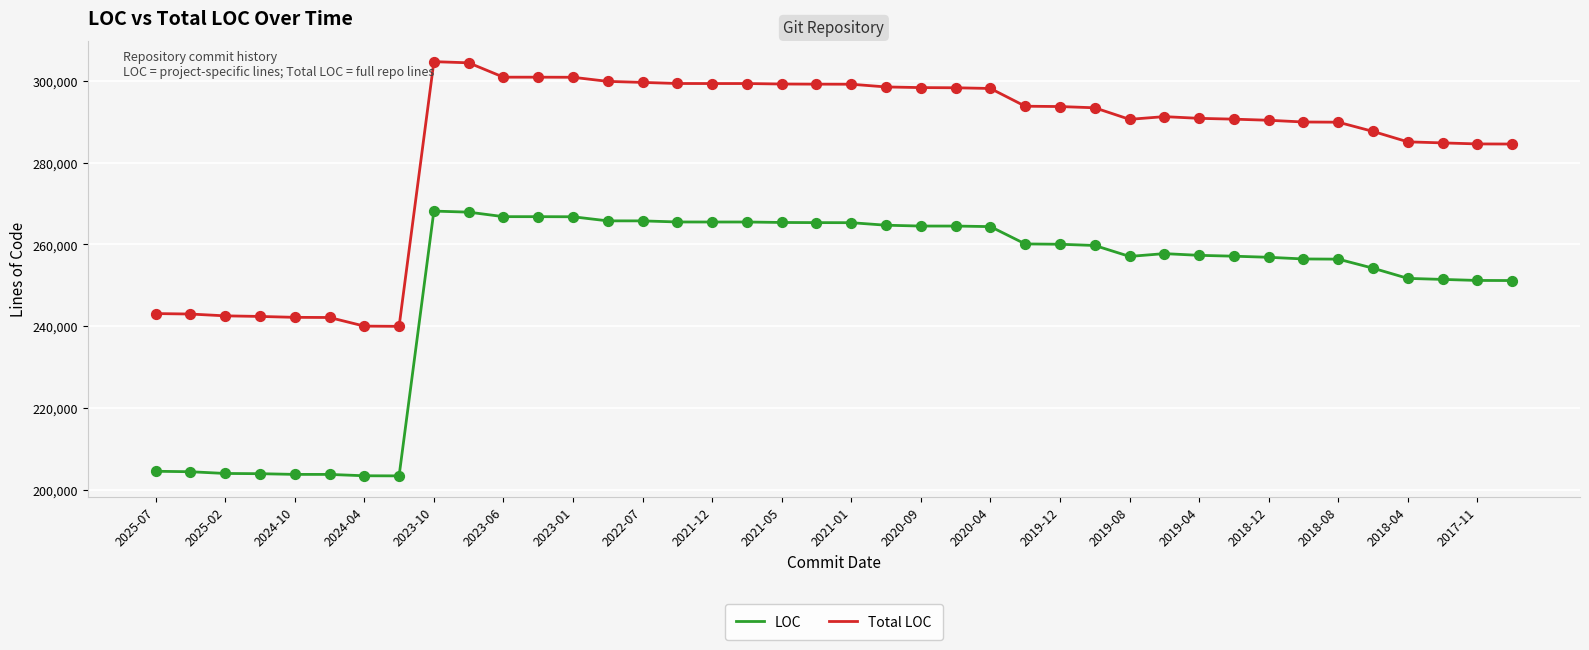

Which series has the largest total across all categories?

Total LOC